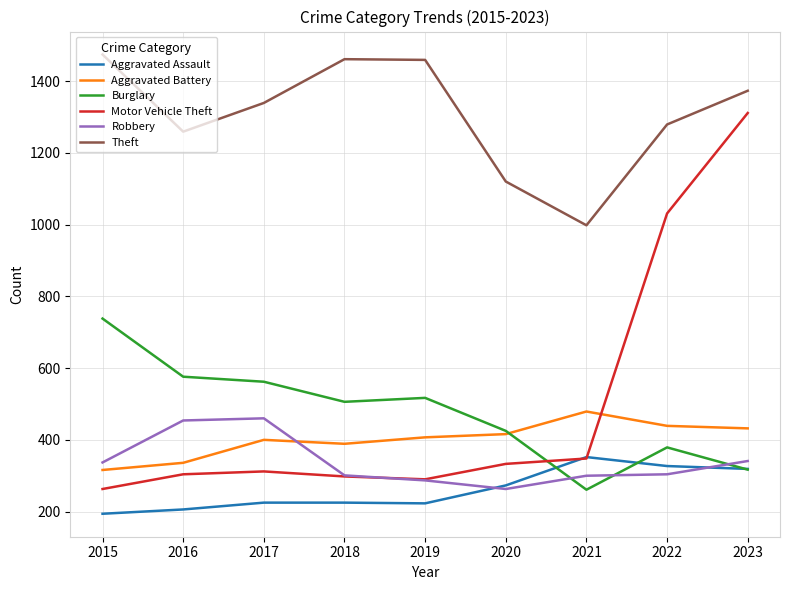

True or false: Aggravated Battery and Motor Vehicle Theft cross at least once.

True